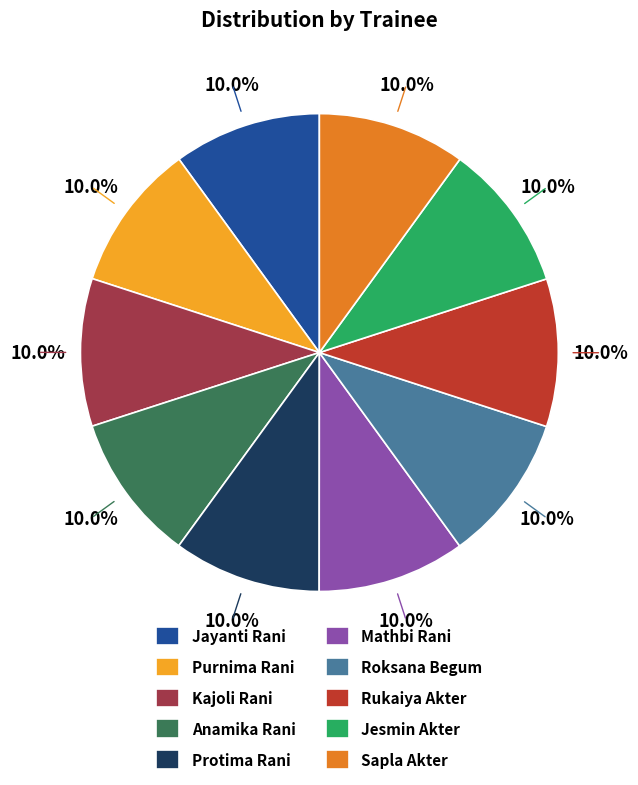

Is it true that Rukaiya Akter is 10% of the pie?

True